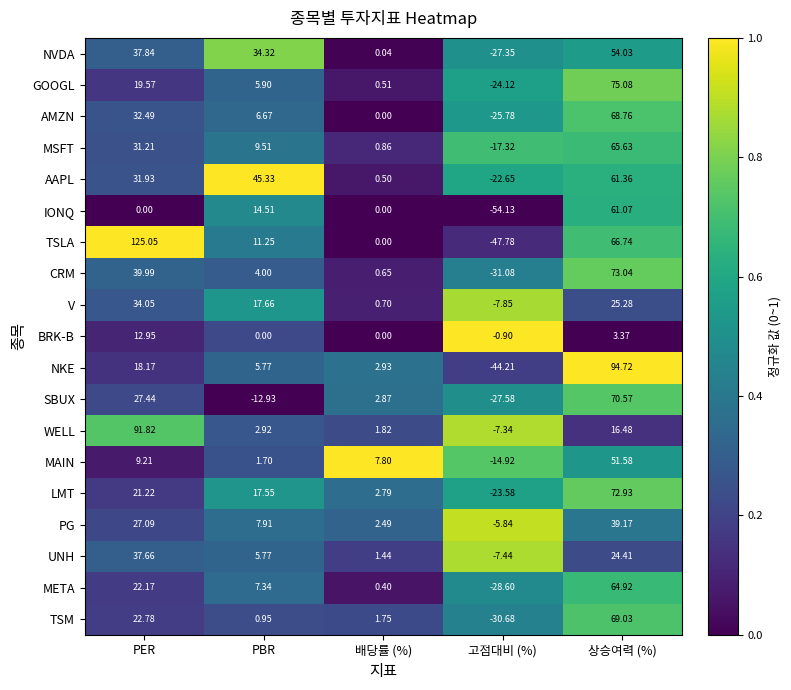

Which series has the largest range (max minus min)?

TSLA